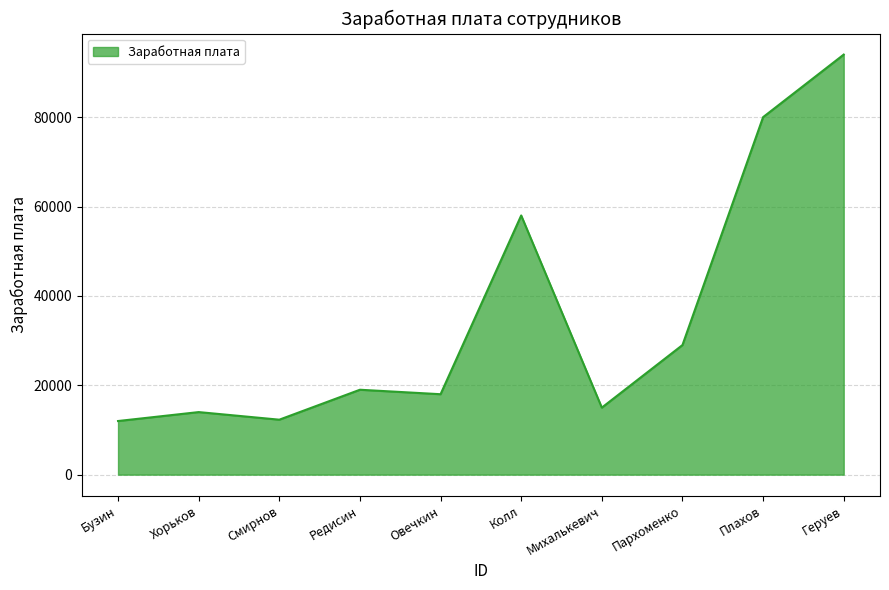

What is the change in value from Пархоменко to Плахов?

+51000